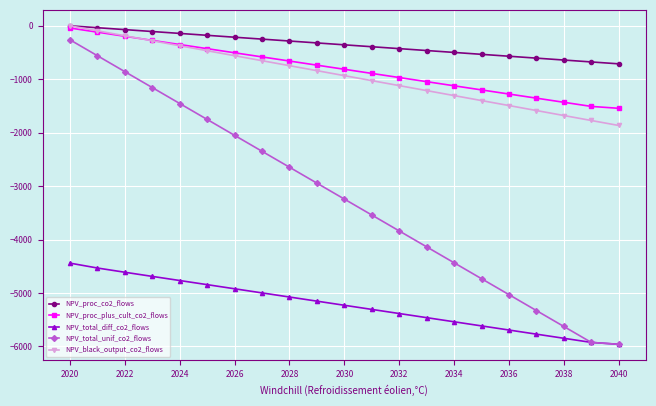

What is the lowest value of the NPV_black_output_co2_flows series?

-1865.3